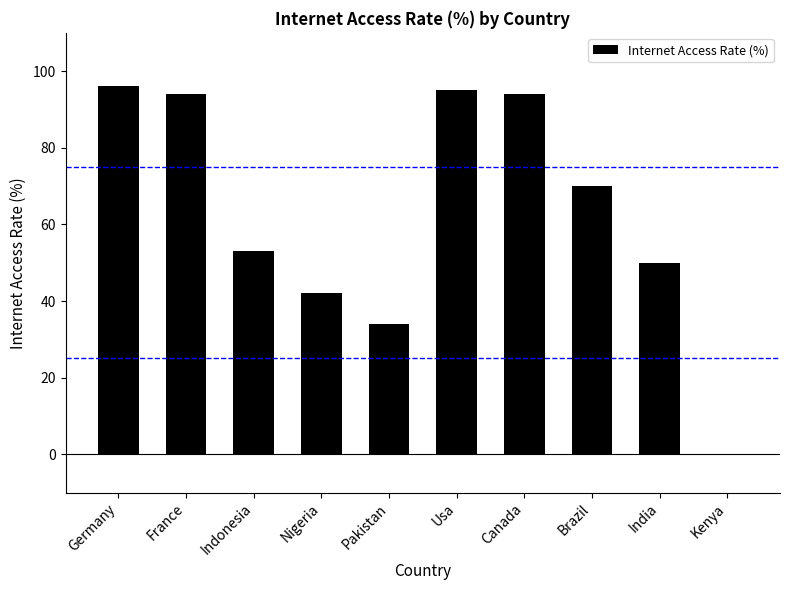

What is the change in value from Indonesia to Pakistan?

-19